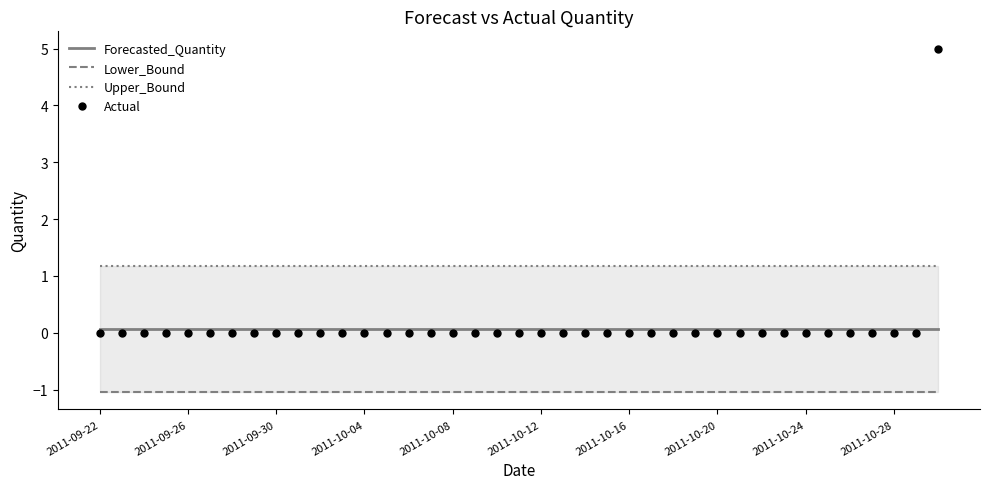

Is it true that Actual equals 1.9 at 2011-10-16?

False